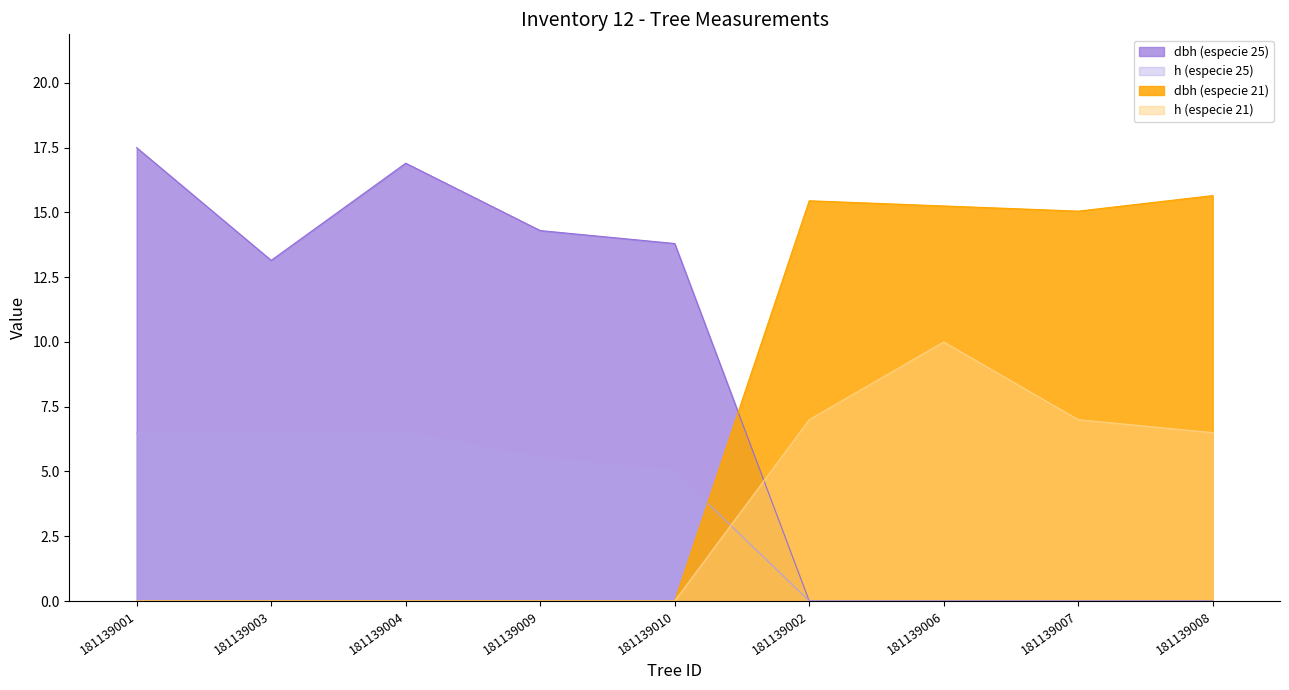

Which series changed the most between 181139010 and 181139006?

dbh (especie 21)